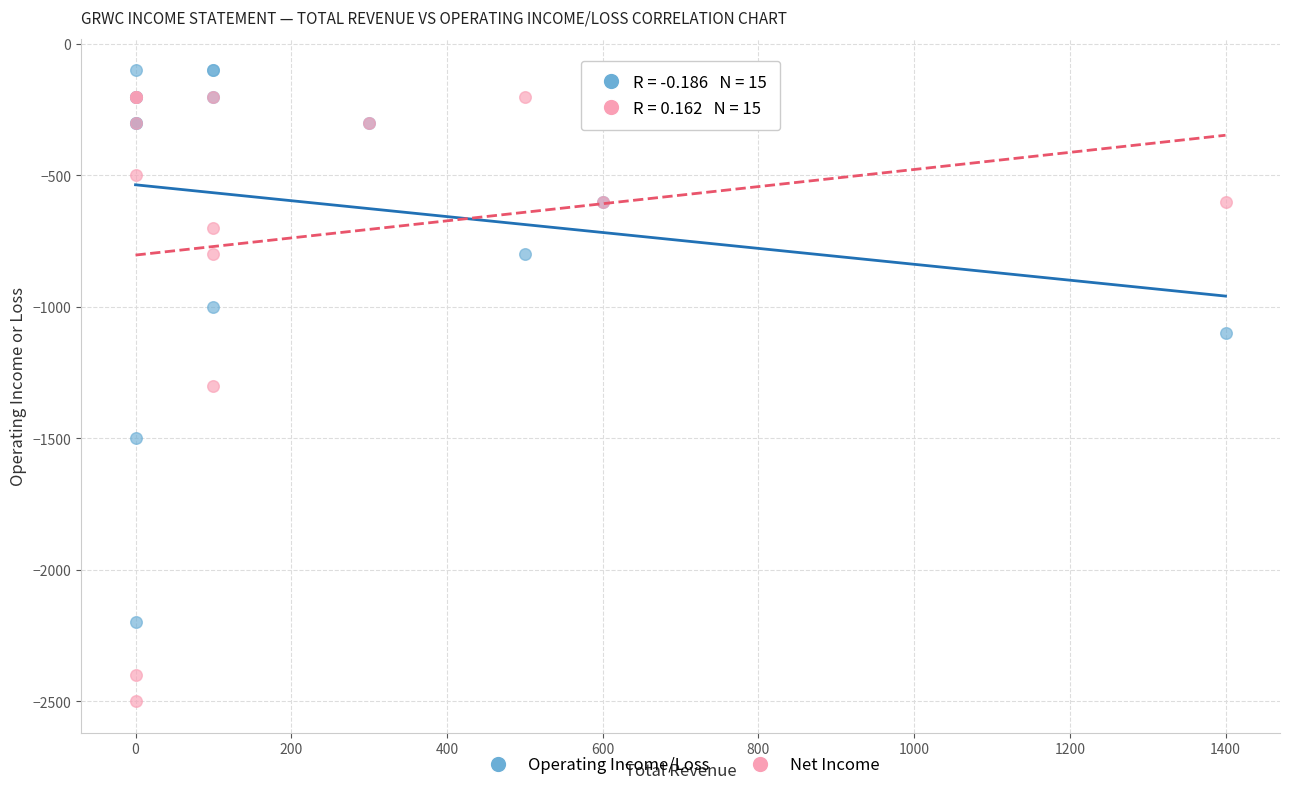

In the Operating Income/Loss series, what Y value is closest to -1150?

-1100